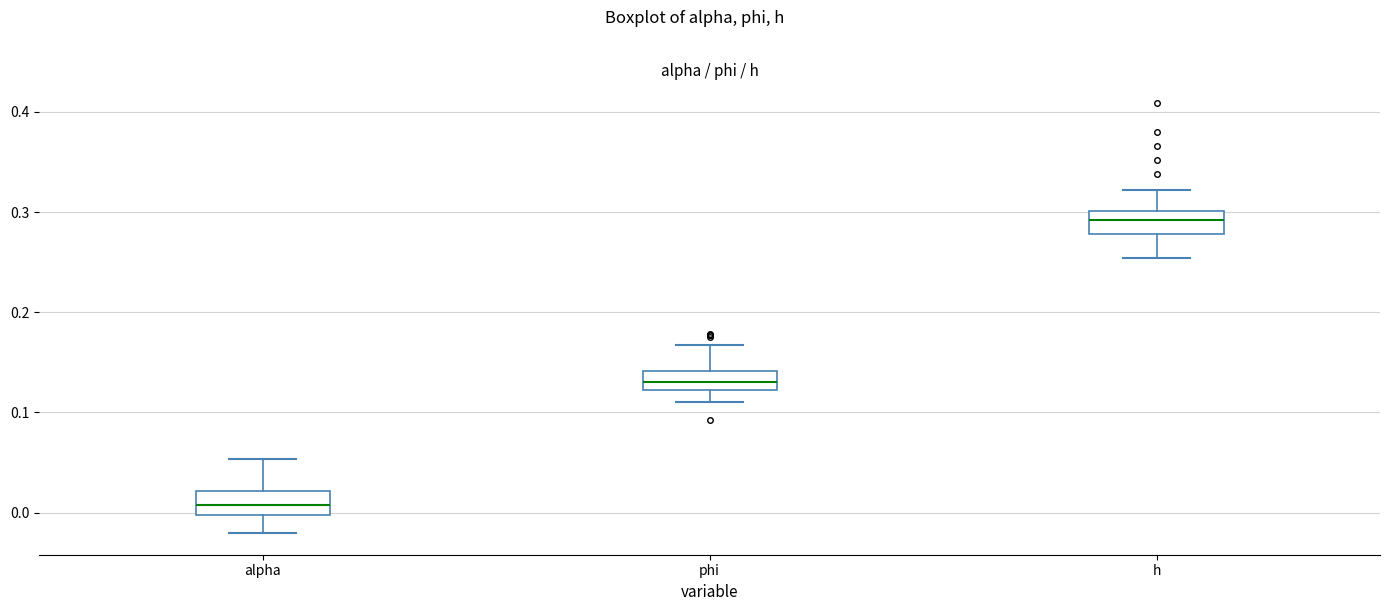

Which box's median line is the highest?

h